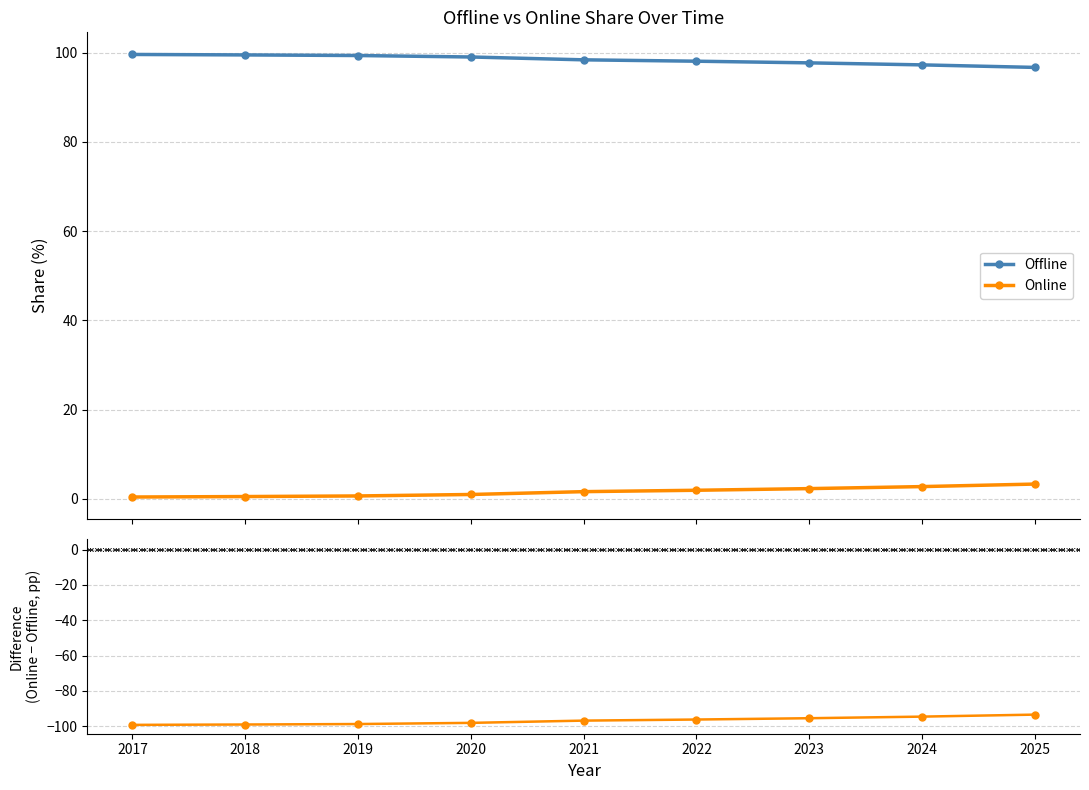

True or false: Online − Offline and Online cross at least once.

False